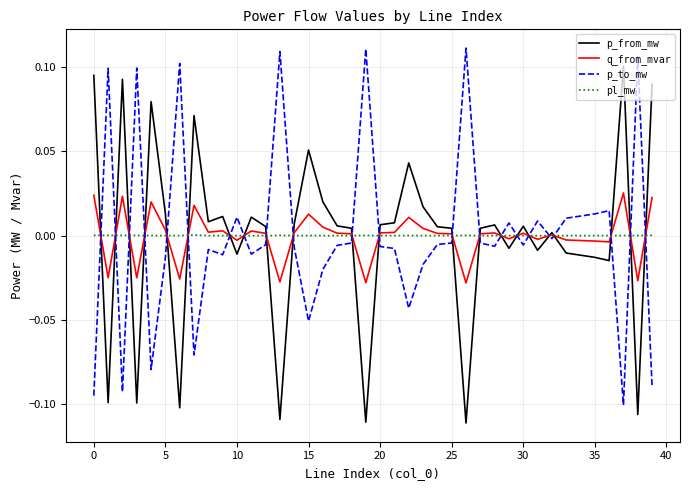

Rank the series by their maximum value, from lowest to highest.

pl_mw, q_from_mvar, p_from_mw, p_to_mw